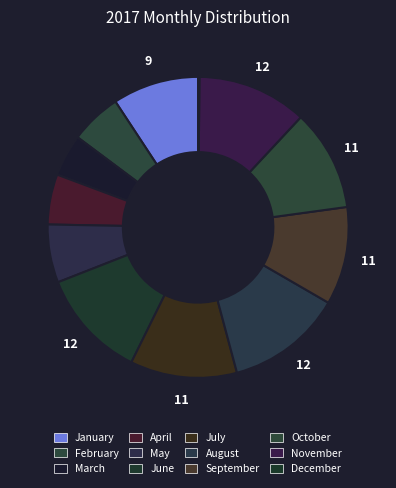

Approximately how many times larger is the value at June compared to May?

1.9